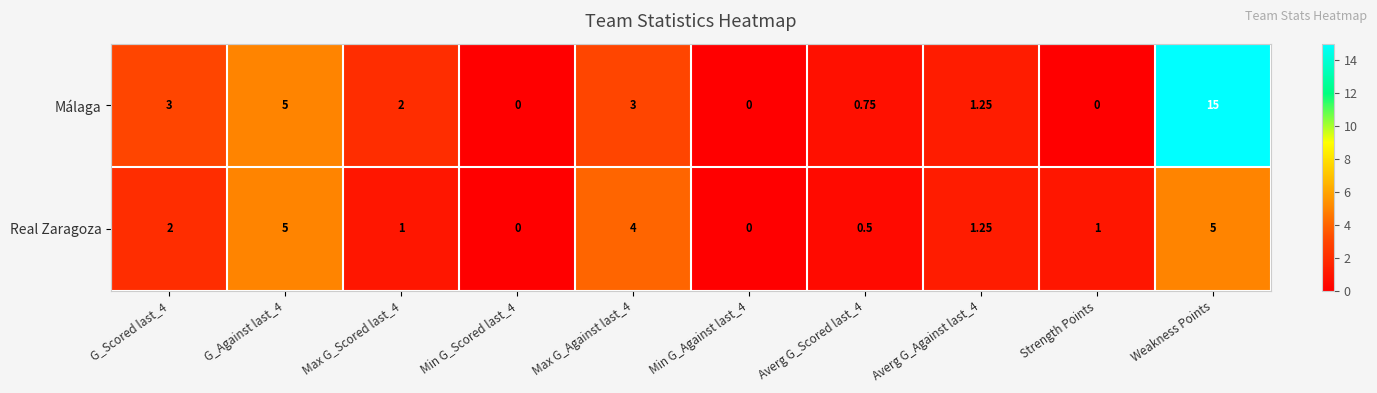

Which series changed the most between Max G_Against last_4 and Averg G_Against last_4?

Real Zaragoza